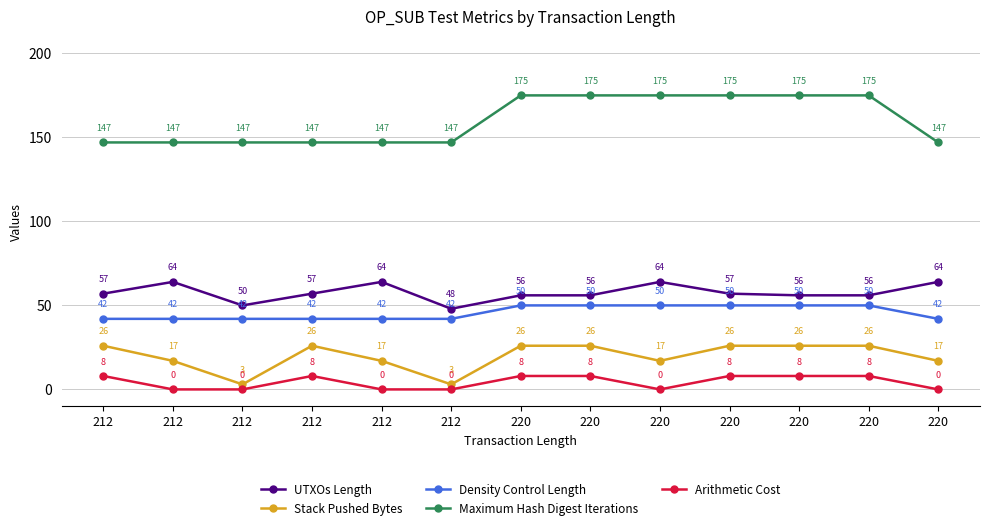

Which category has the highest value in the Stack Pushed Bytes series?

212